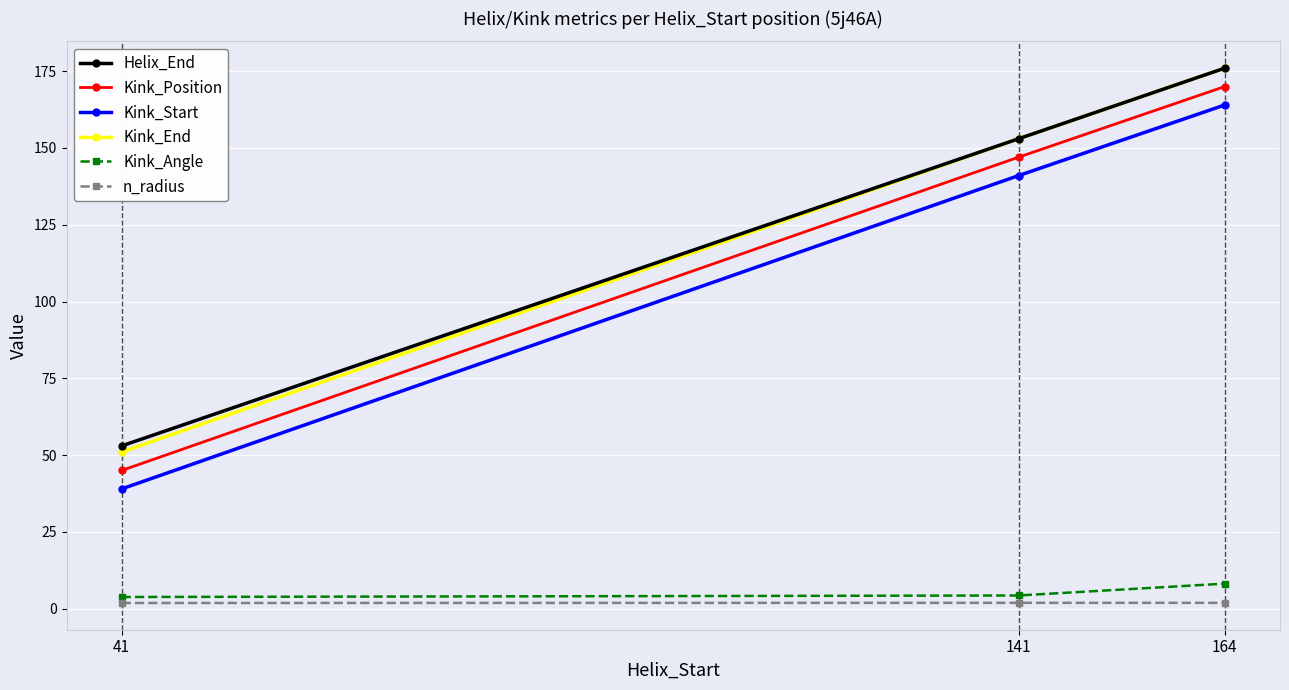

Rank the categories by Kink_End value from highest to lowest.

164, 141, 41